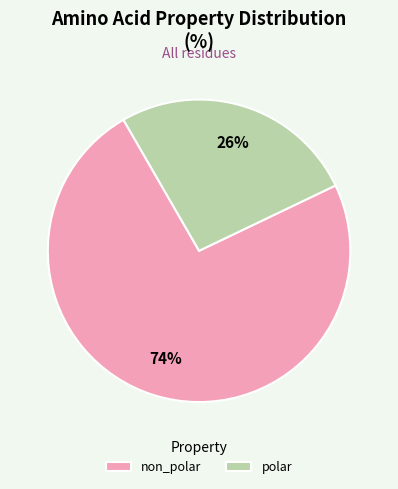

What is the smallest slice in the pie chart?

polar